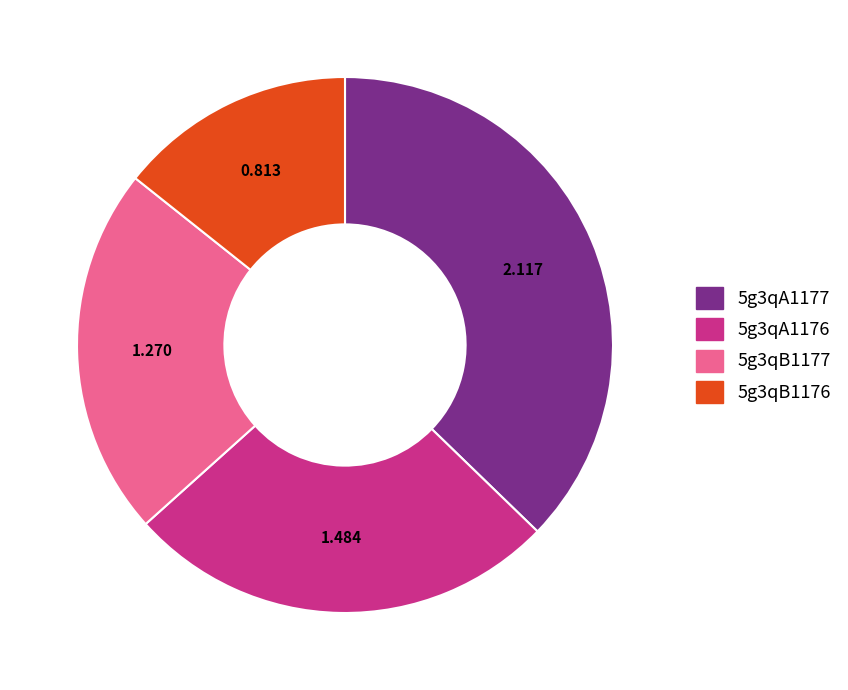

Rank the categories by value from lowest to highest.

5g3qB1176, 5g3qB1177, 5g3qA1176, 5g3qA1177